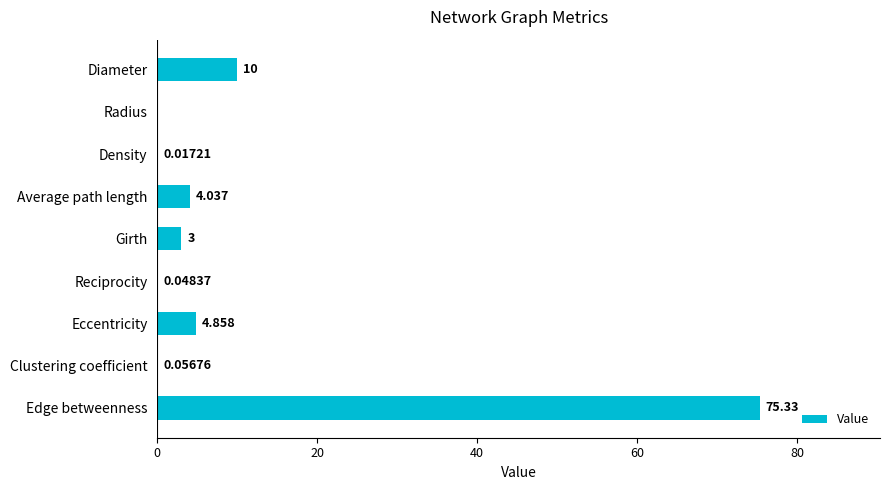

Between Girth and Reciprocity, which is larger?

Girth